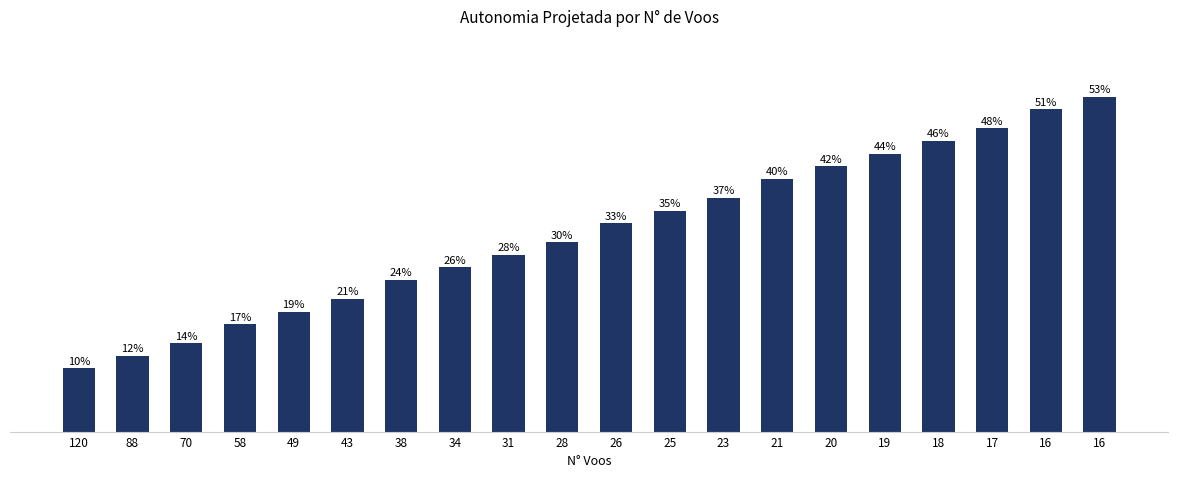

What is the sum of the values at 31 and 43?

0.5